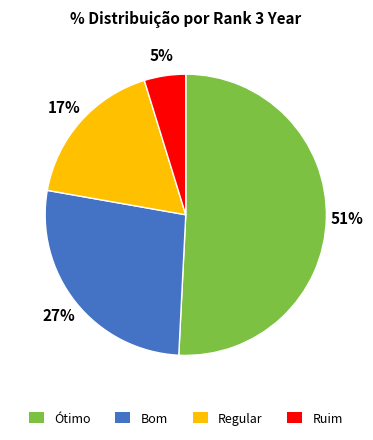

Does any single category account for the majority?

Yes